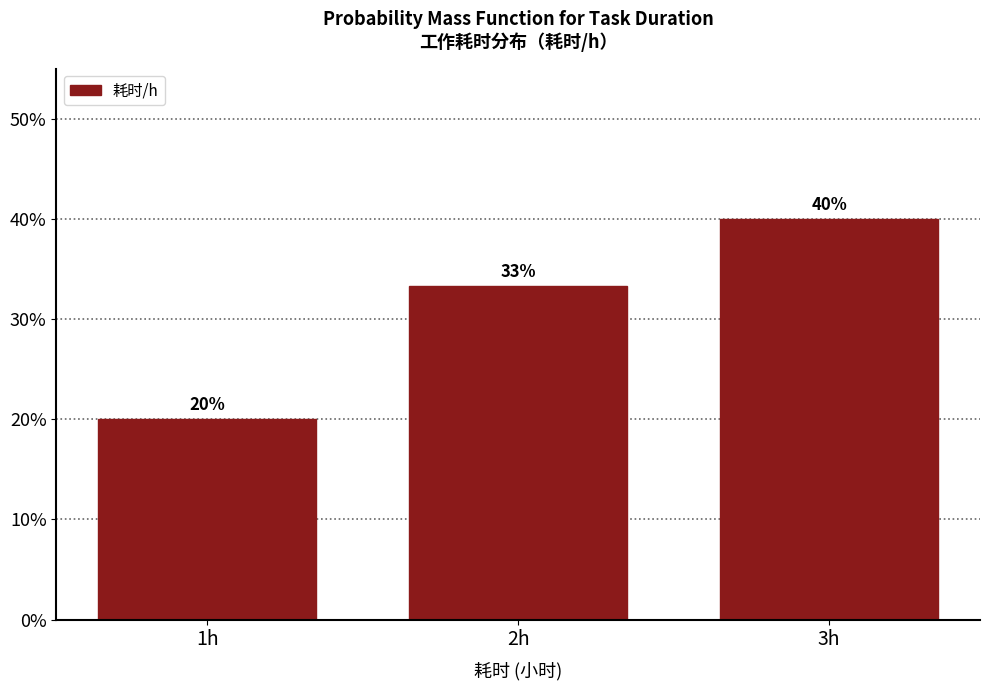

What is the greatest value displayed?

40.0